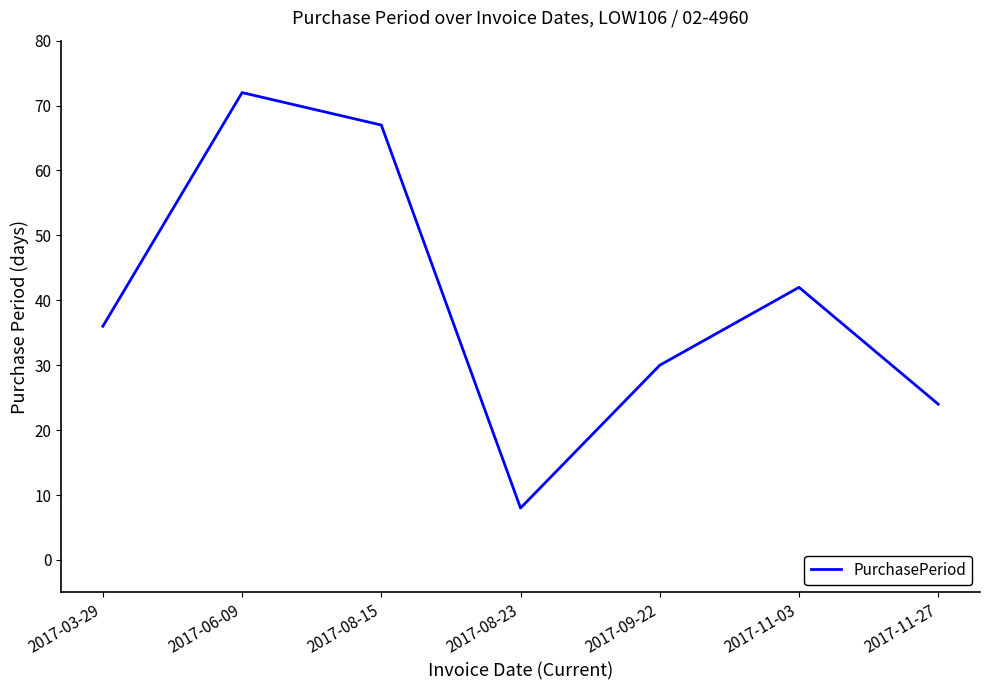

The chart shows a value of 36 at 2017-03-29. True or false?

True